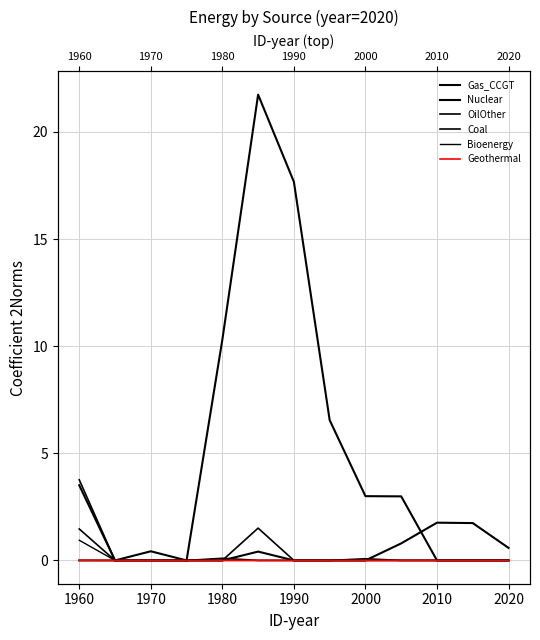

How many positive values does the Gas_CCGT series have?

7